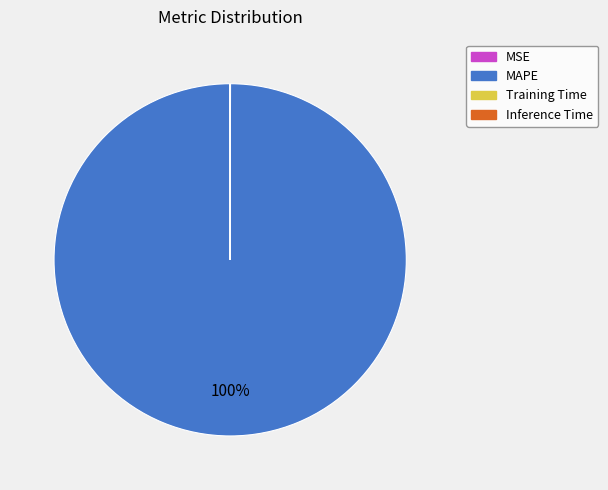

Which slice represents more than half of the pie?

MAPE